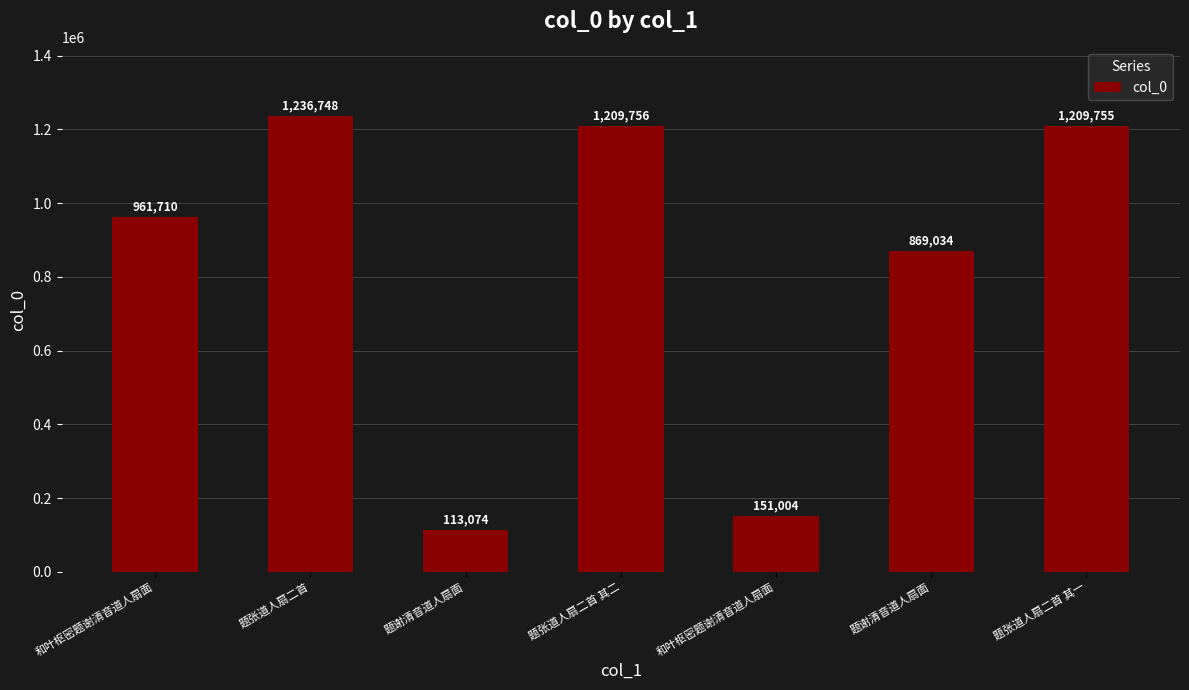

How many categories are shown in the chart?

7